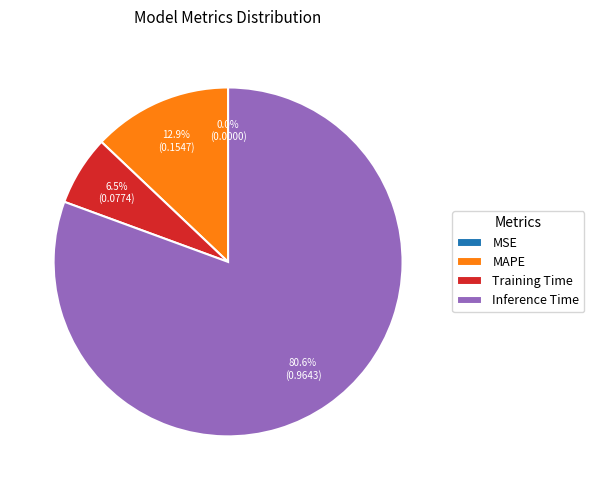

To the nearest percent, what is the average slice percentage?

25%